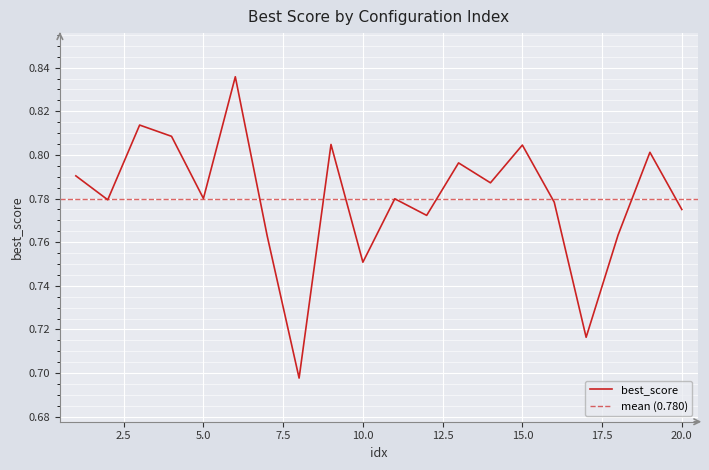

True or false: there are more than 2 points higher than both neighbors.

True